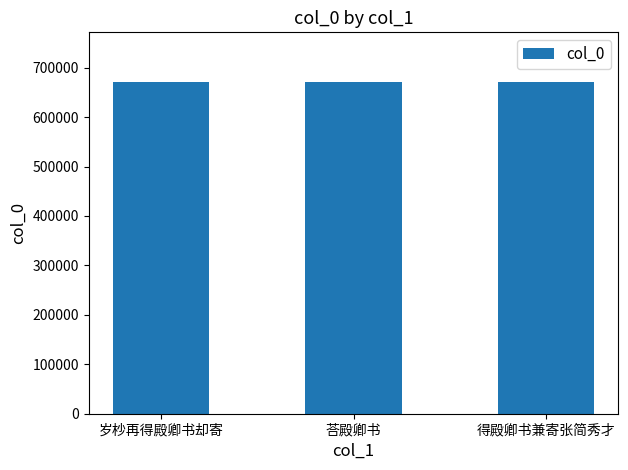

What is the ratio of the value at 岁杪再得殿卿书却寄 to the value at 得殿卿书兼寄张简秀才?

1.0